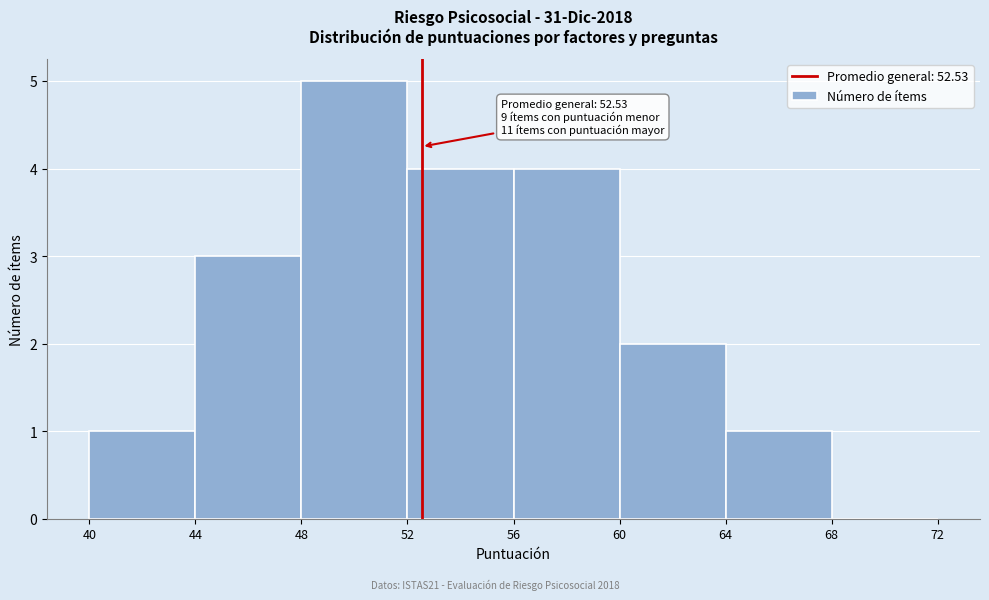

Which range on the x-axis has the tallest bar?

48 to 52